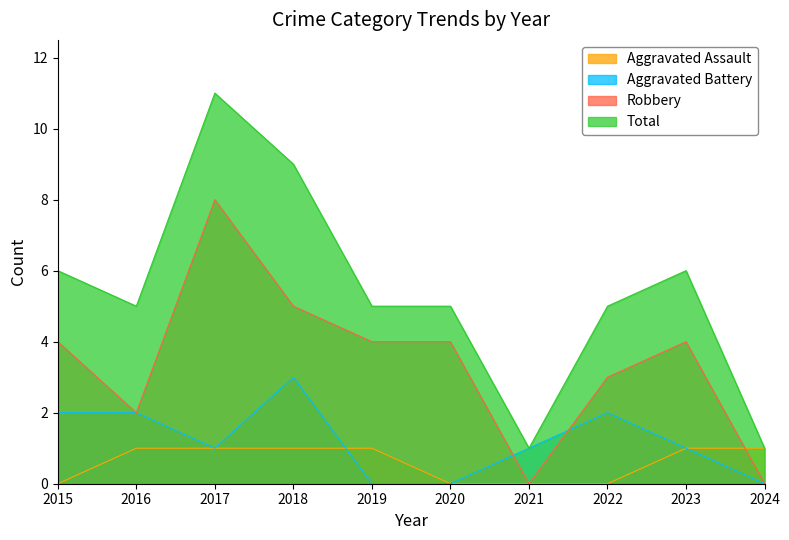

Rank the series by their maximum value, from highest to lowest.

Total, Robbery, Aggravated Battery, Aggravated Assault